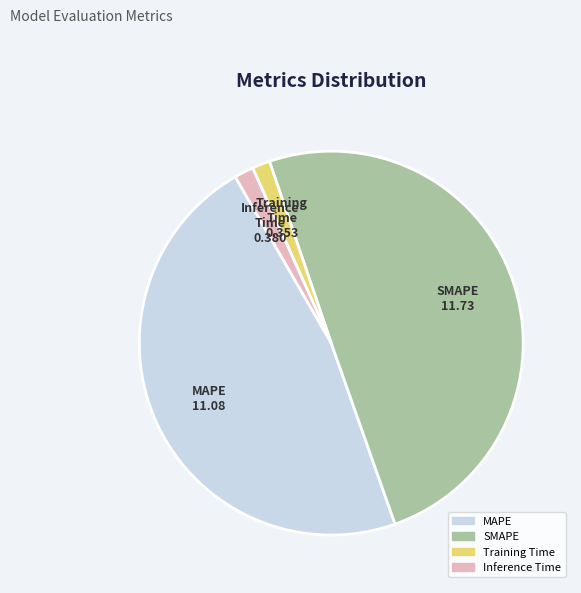

What is the largest slice in the pie chart?

SMAPE